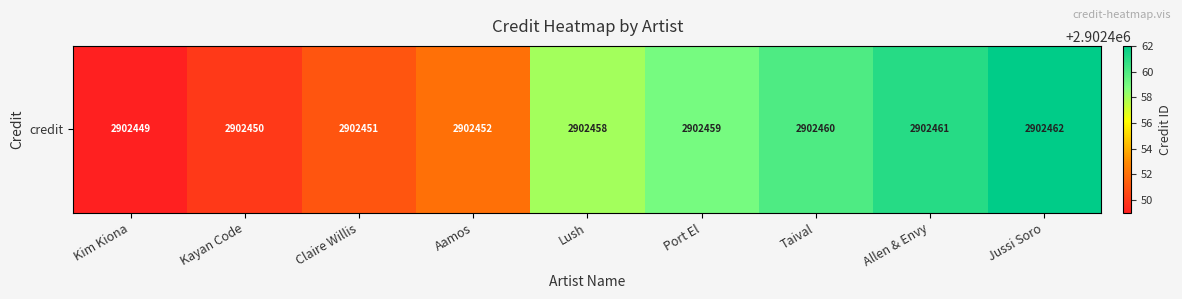

How many values are below 2902458?

4